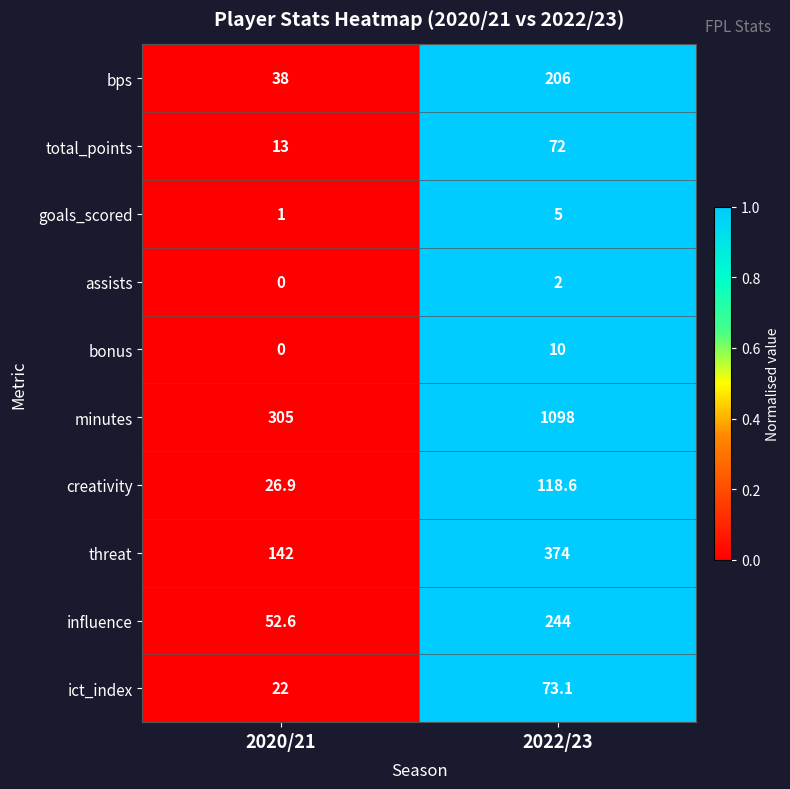

What is the total value across all series at 2022/23?

2202.7